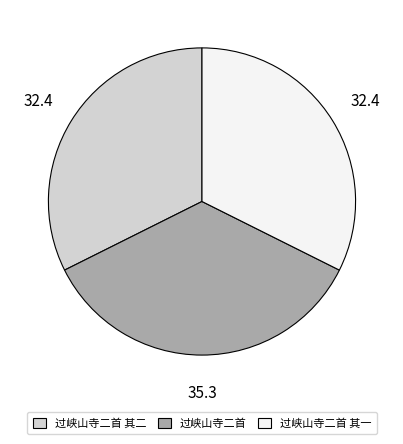

Is there any slice that represents more than half of the pie?

No